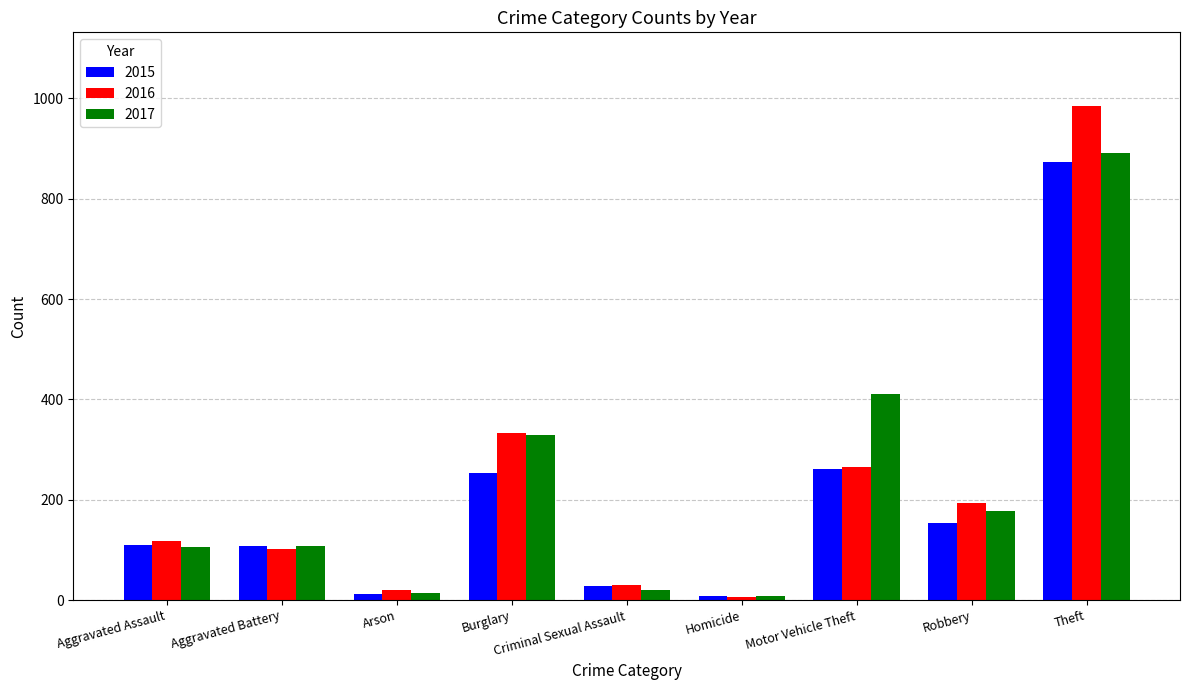

What is the sum of all 2017 values?

2066